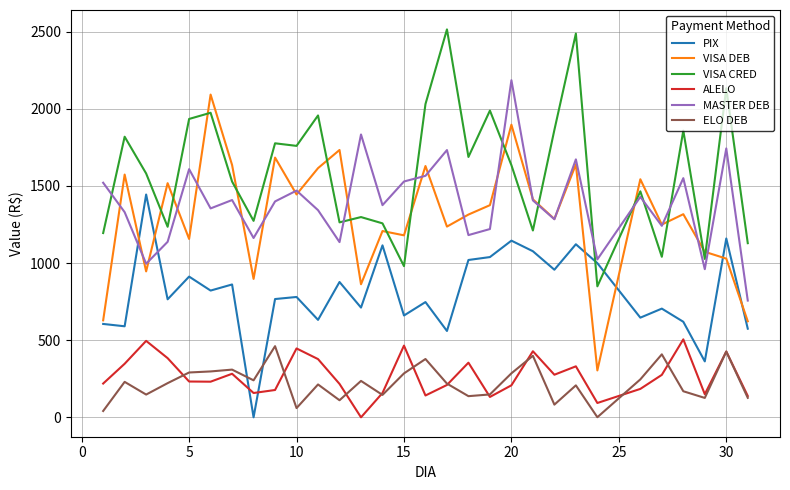

In PIX, how many points are higher than both neighbors (excluding endpoints)?

11